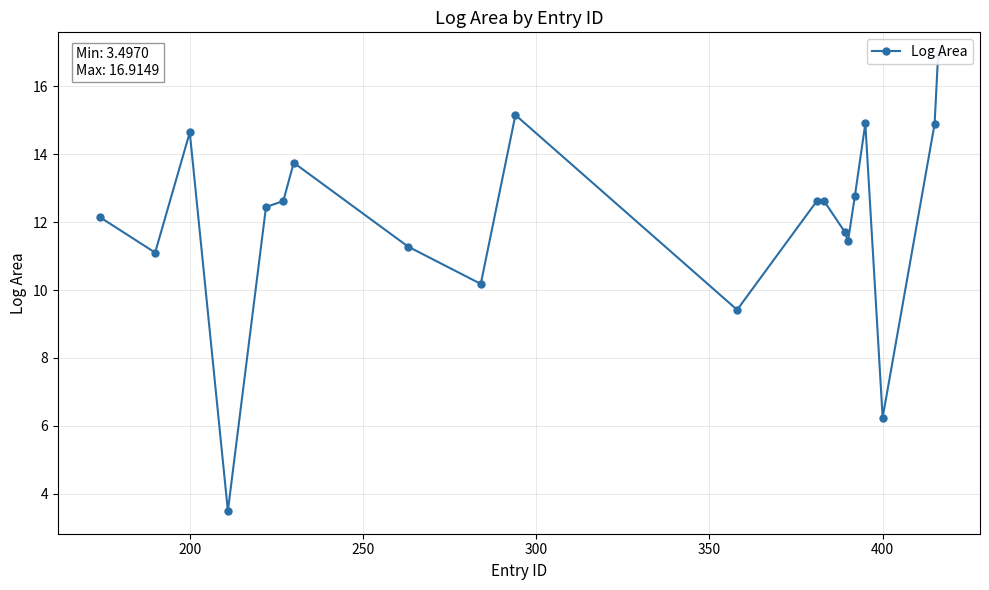

What is the greatest value displayed?

16.9